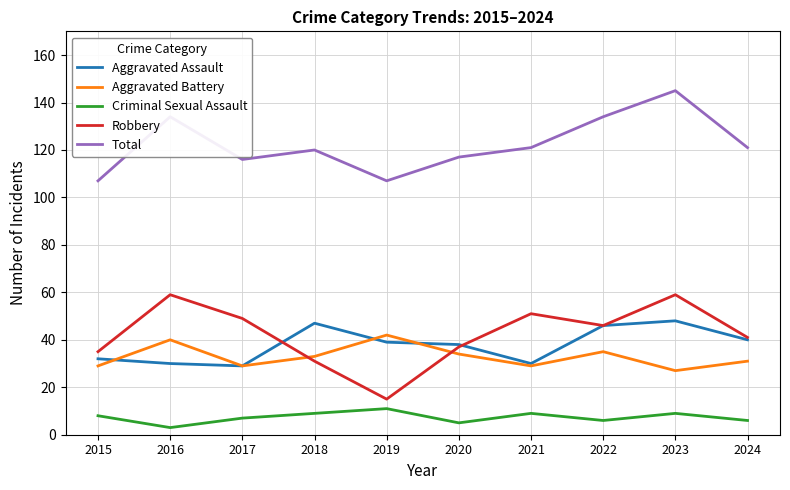

Which series has the largest range (max minus min)?

Robbery